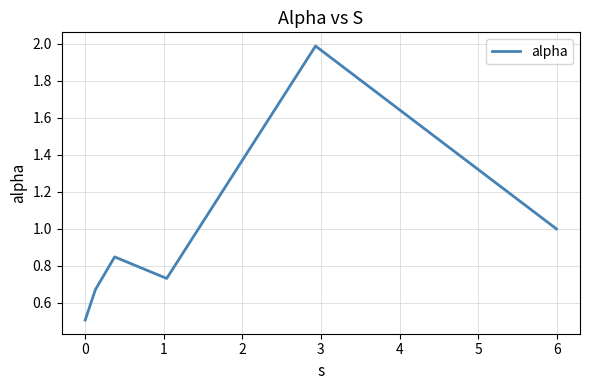

What is the greatest value displayed?

2.0